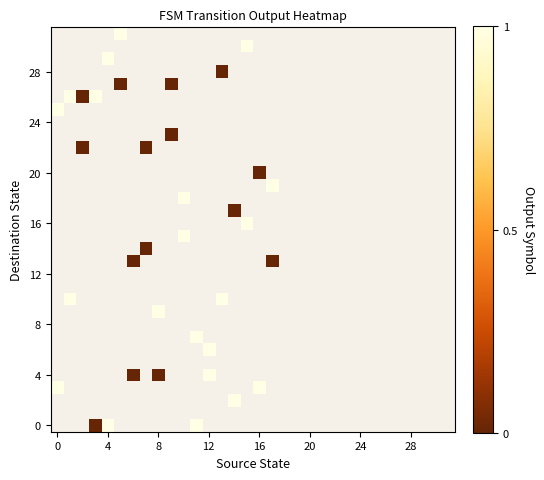

How many distinct data groups are displayed?

32